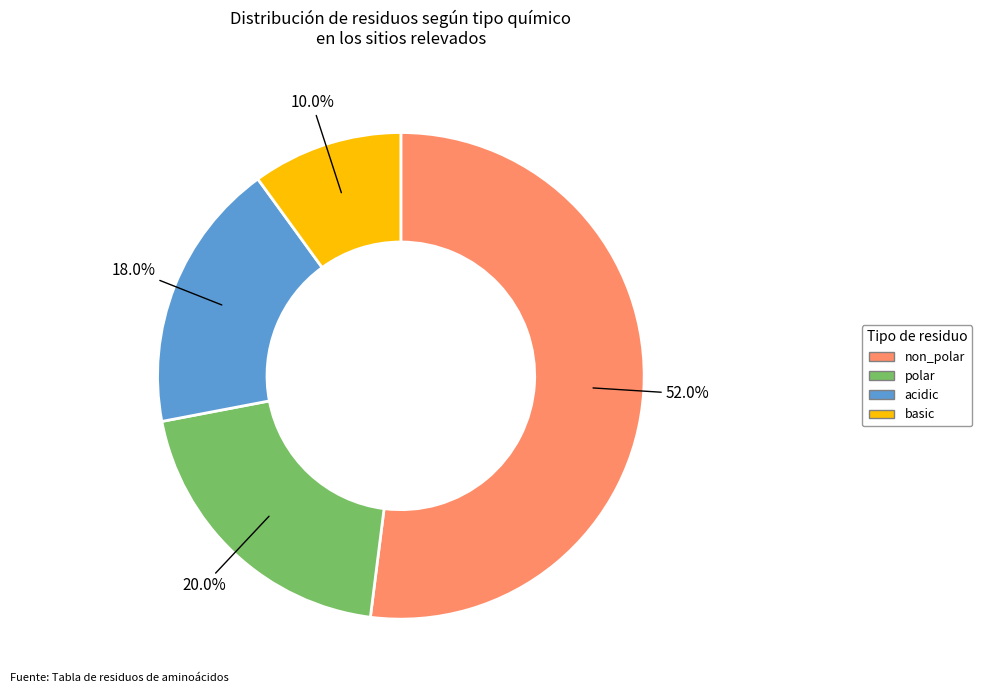

To the nearest percent, what percentage of the pie is acidic?

18%